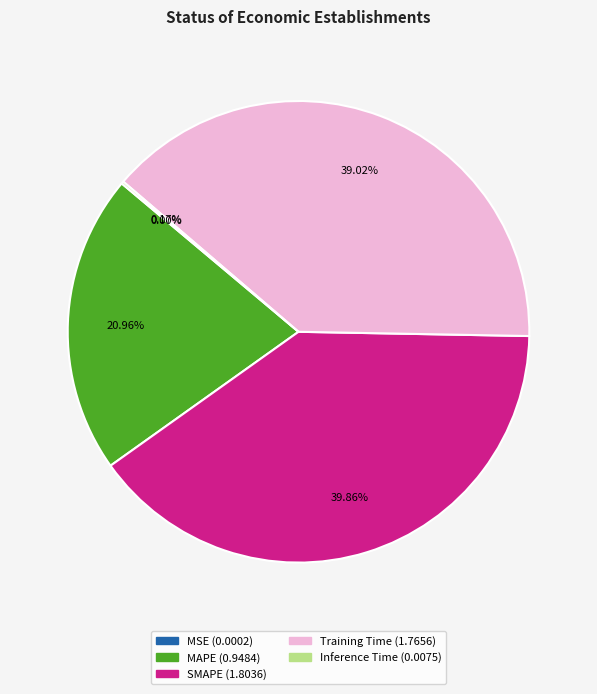

To the nearest percent, what portion does MAPE represent?

21%